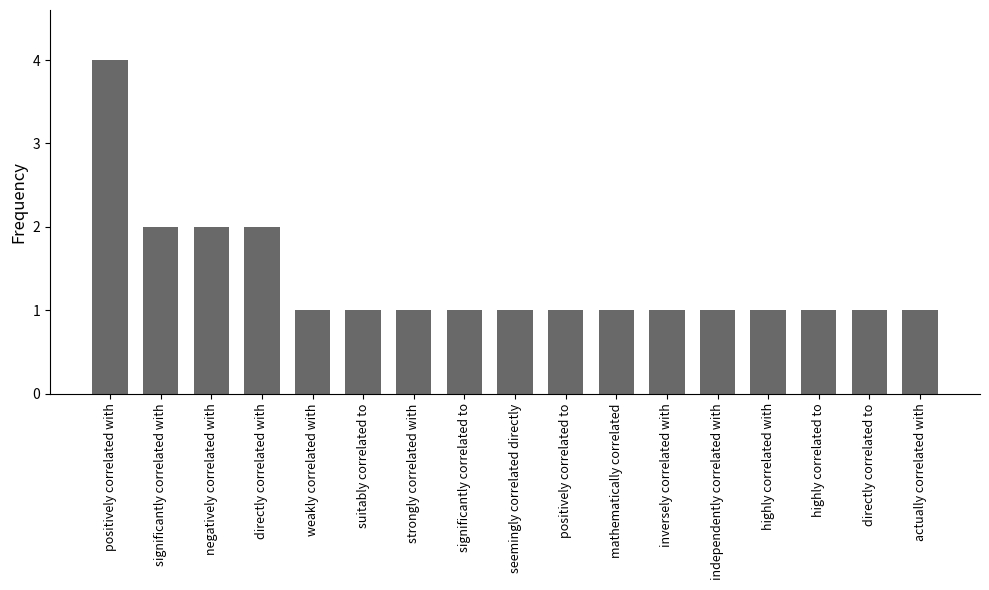

Reading left to right, list all the values displayed in this chart.

positively correlated with=4	significantly correlated with=2	negatively correlated with=2	directly correlated with=2	weakly correlated with=1	suitably correlated to=1	strongly correlated with=1	significantly correlated to=1	seemingly correlated directly=1	positively correlated to=1	mathematically correlated=1	inversely correlated with=1	independently correlated with=1	highly correlated with=1	highly correlated to=1	directly correlated to=1	actually correlated with=1